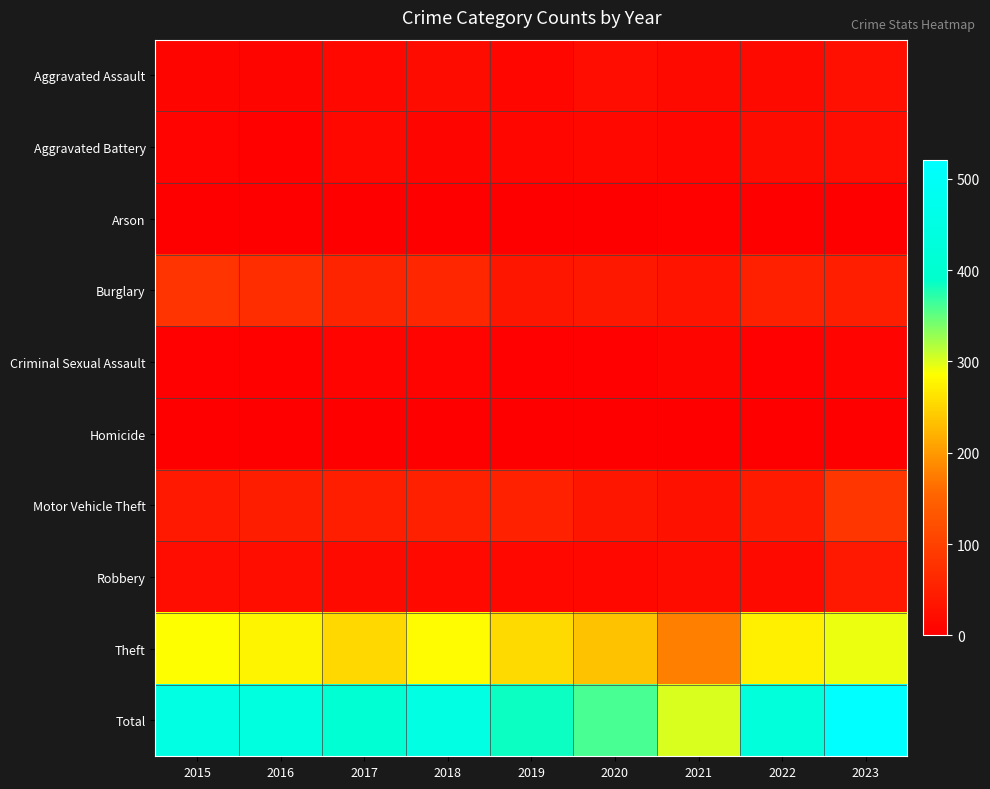

Between 2022 and 2016, which is larger?

2022